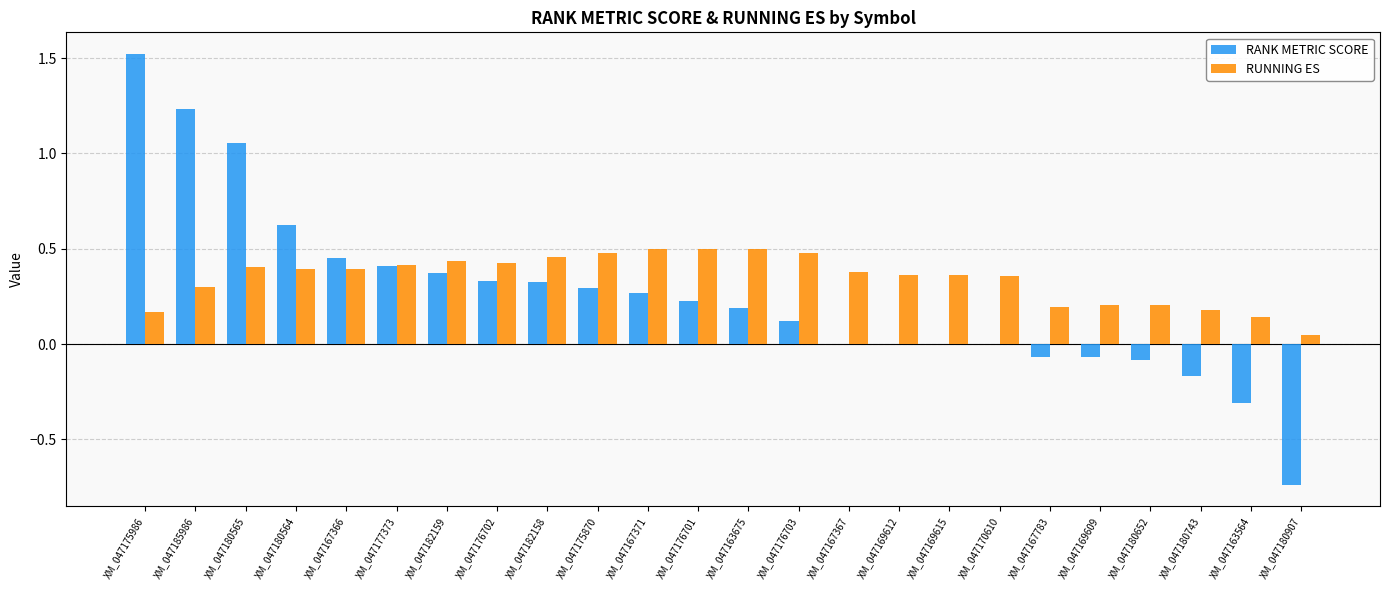

What is the sum of all RANK METRIC SCORE values?

6.0